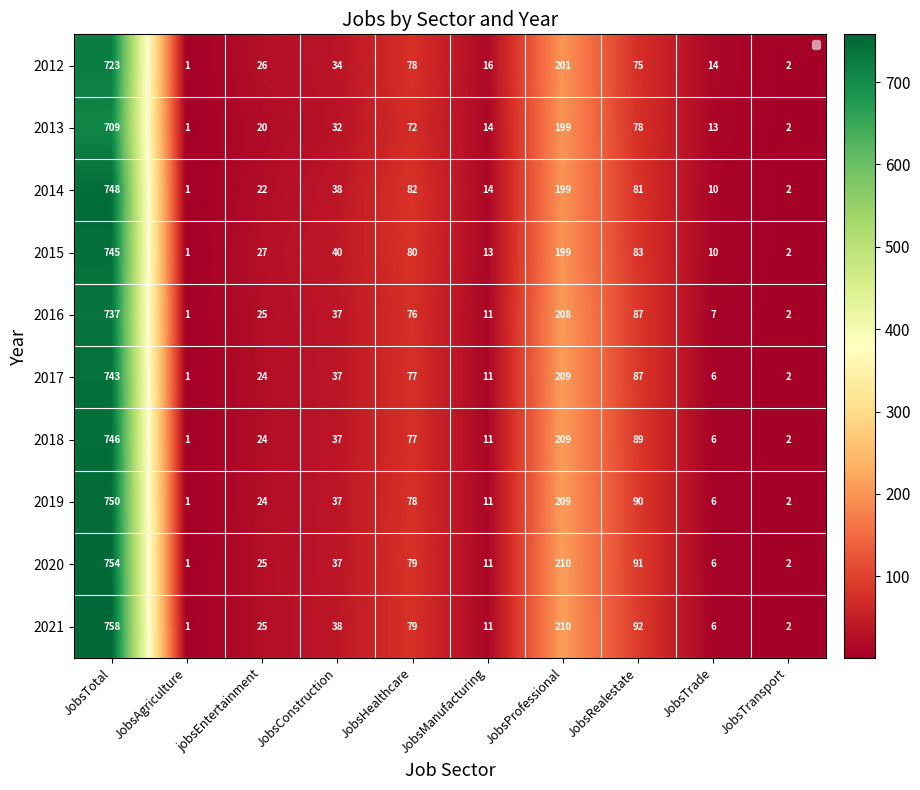

Which label corresponds to the largest value in the chart?

JobsTotal